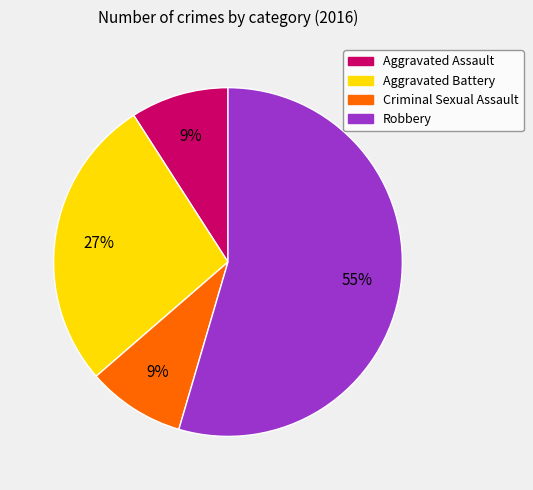

Is the sum of Criminal Sexual Assault and Aggravated Battery greater than half?

No